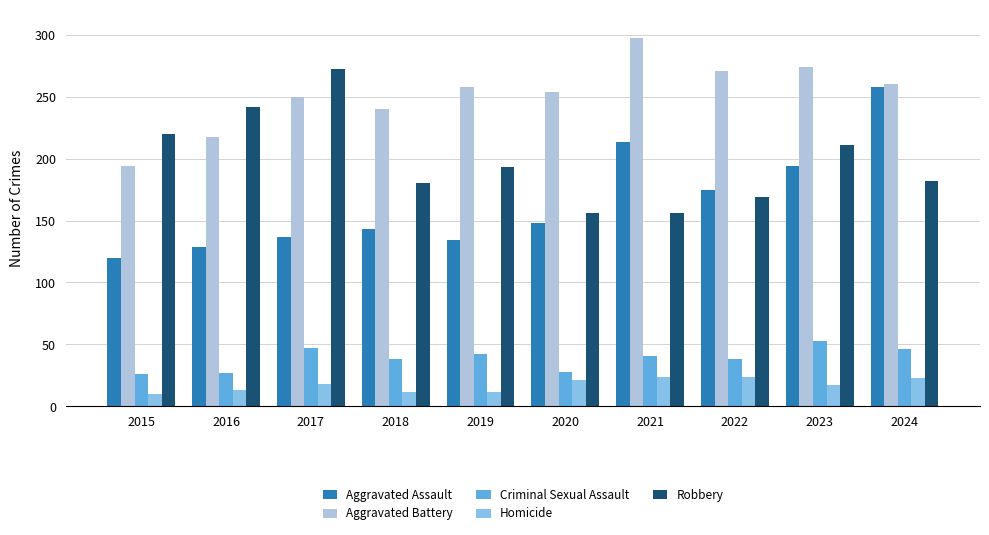

What is the greatest value displayed?

297